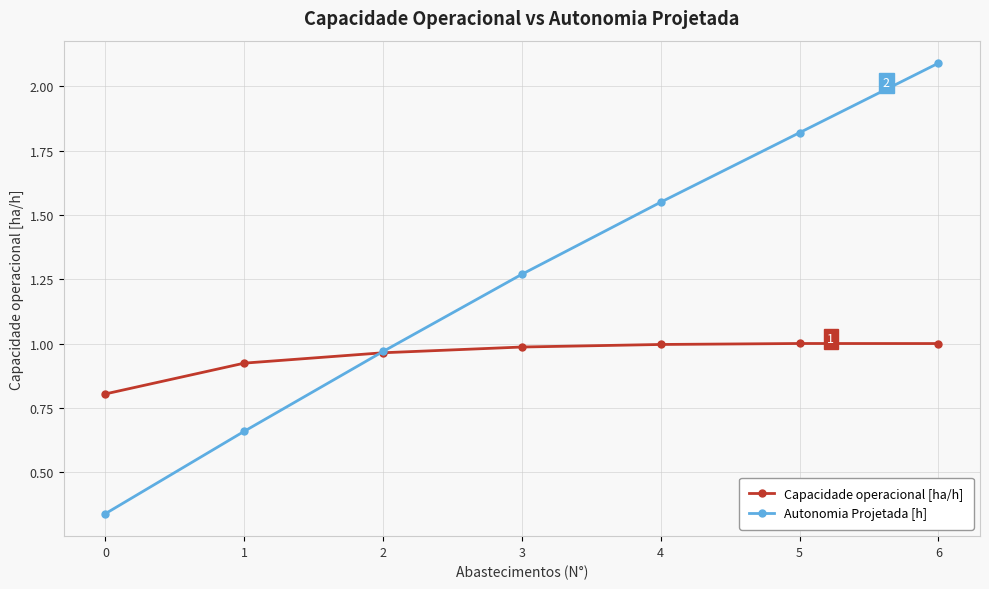

True or false: Capacidade operacional [ha/h] has more than 2 points higher than both neighbors.

False